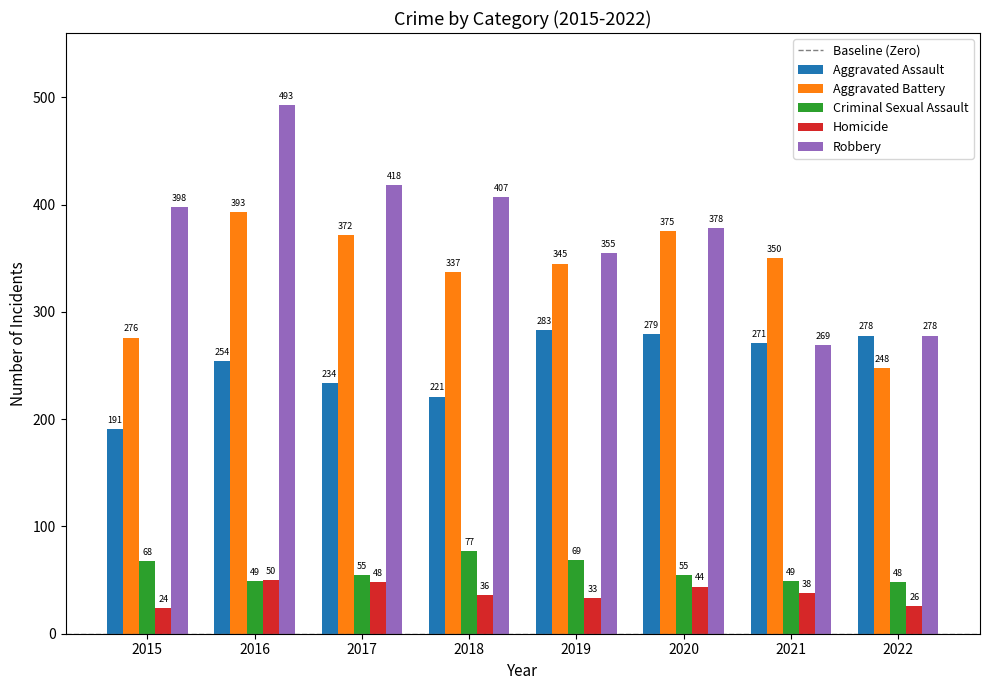

At which category does the chart reach its peak across all series?

2016